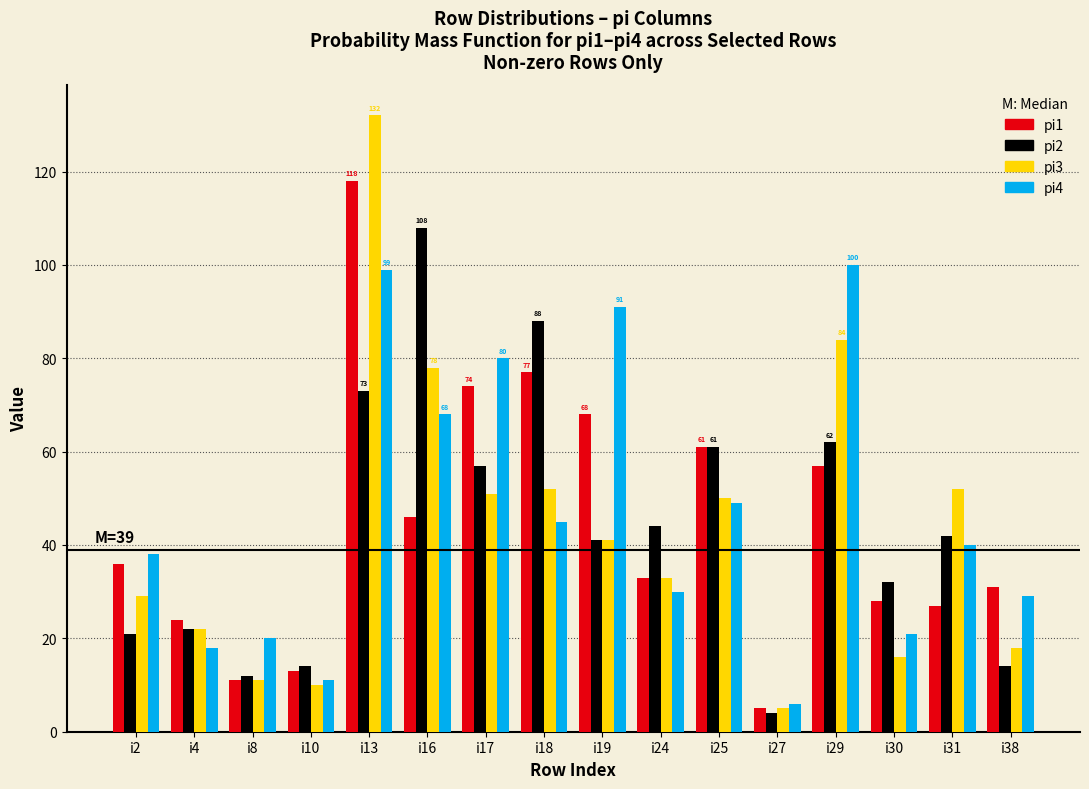

At which category is the sum across all series the highest?

i13